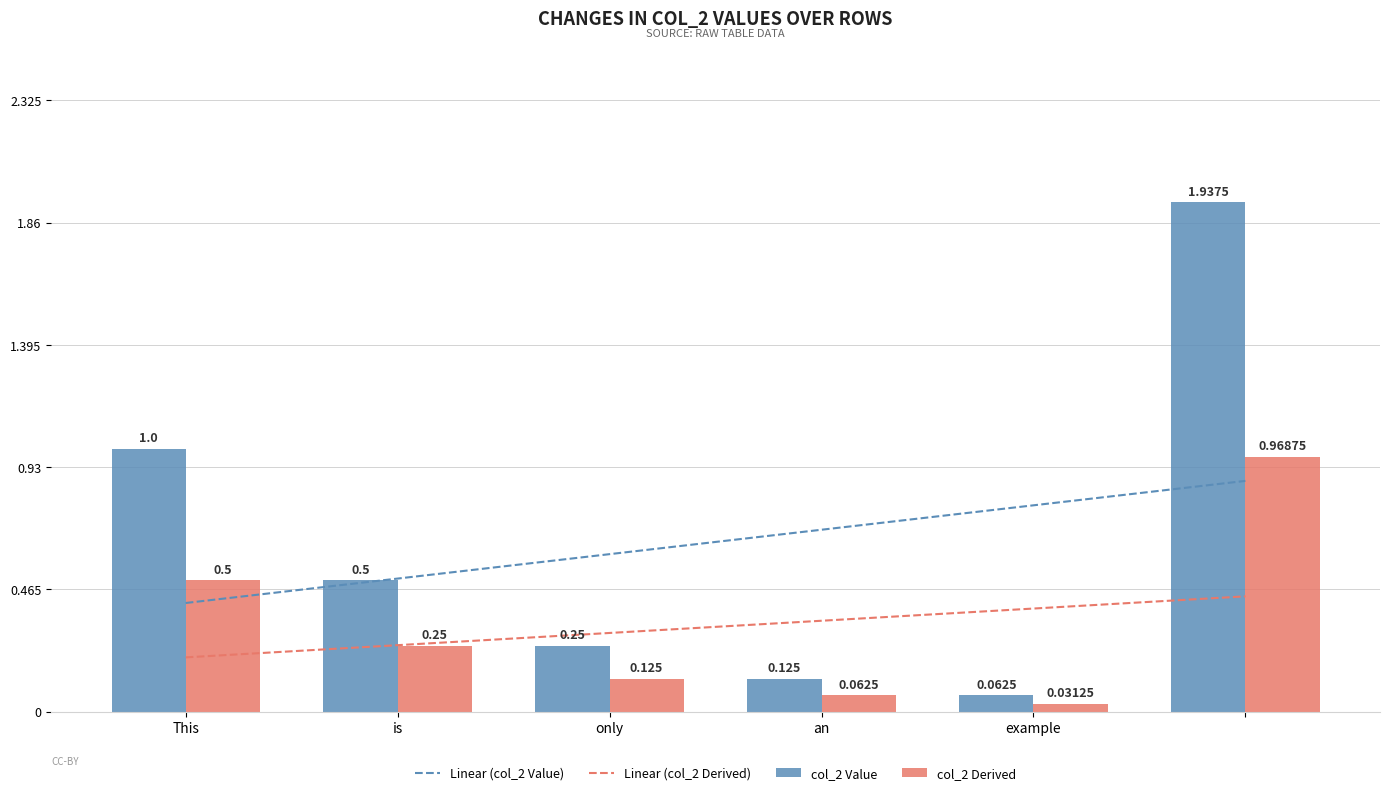

What is the label of the 6th bar from the right?

This